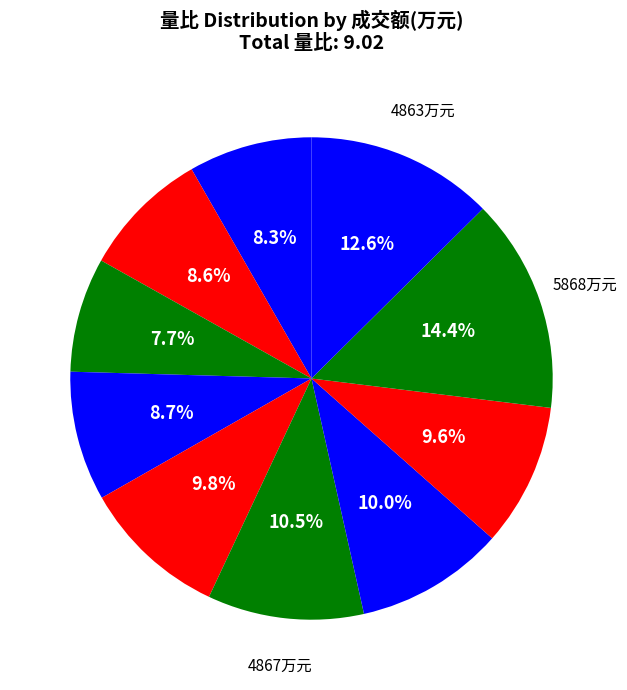

How many segments does this pie chart have?

10